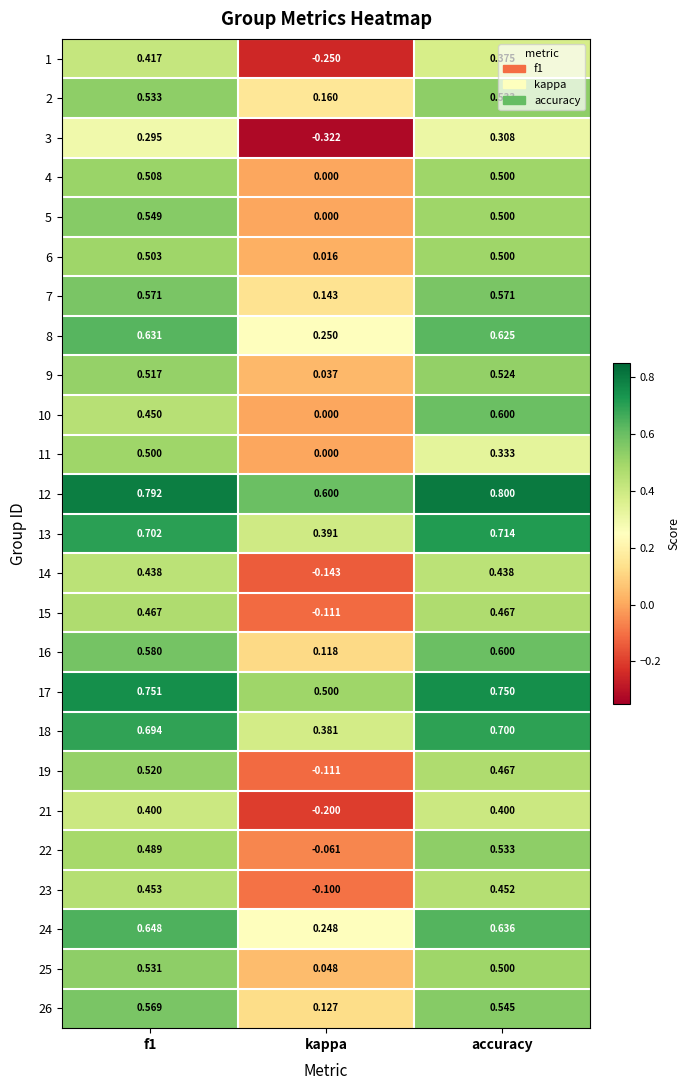

Where is 24 nearest to the value 0?

kappa